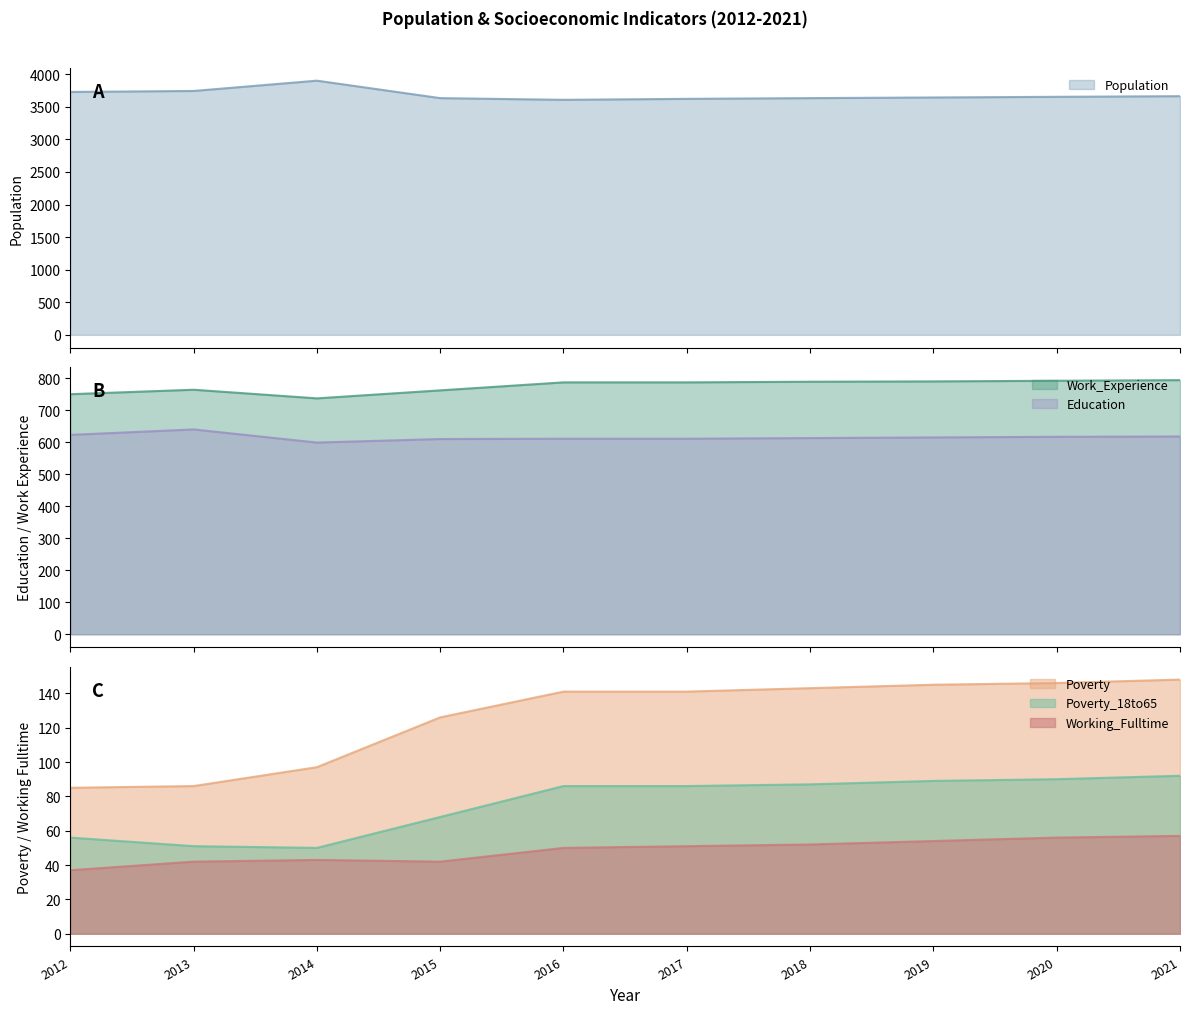

At which category is the sum across all series the highest?

2014